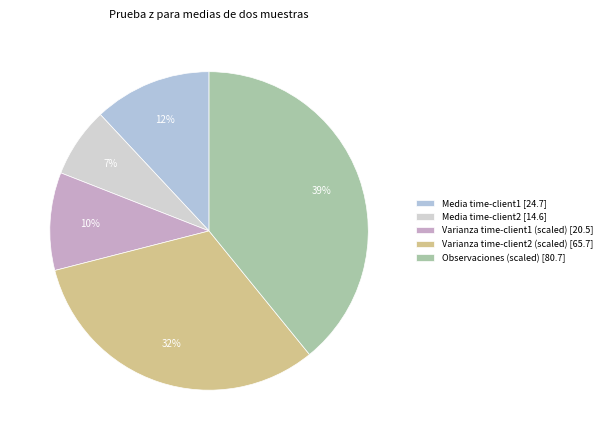

Do Varianza time-client1 and Varianza time-client2 together represent more than half of the pie?

No